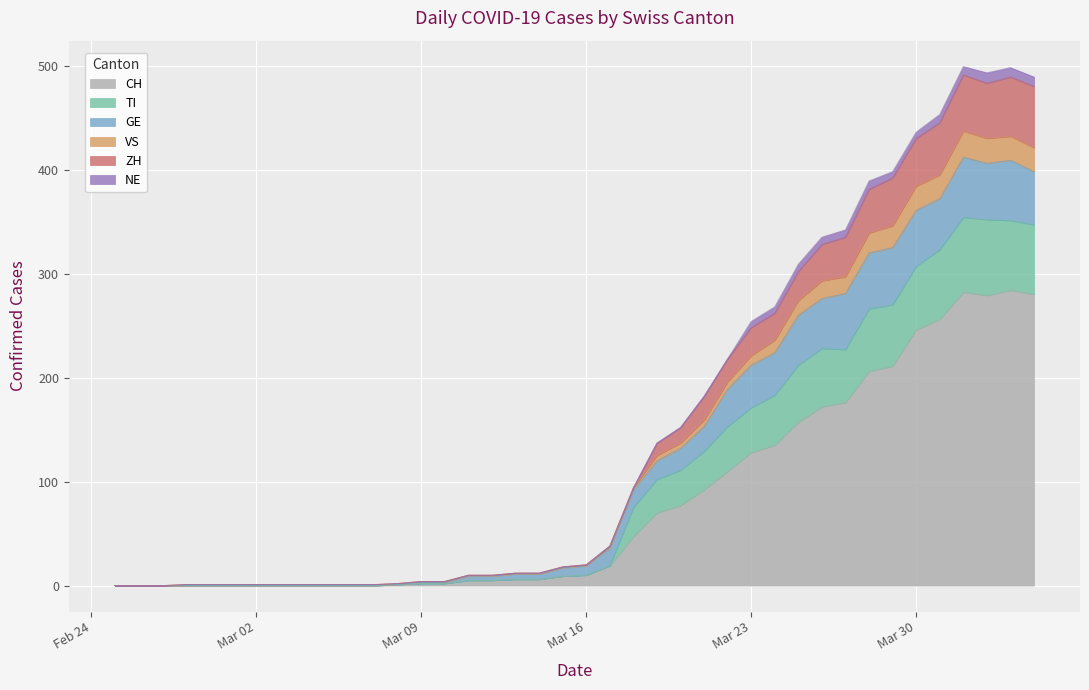

The value of CH at 2020-02-28 is 0. True or false?

True